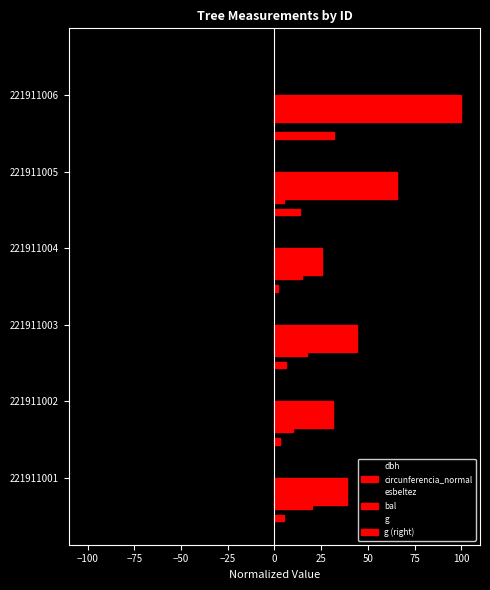

What is the sum of all g (right) values?

62.1